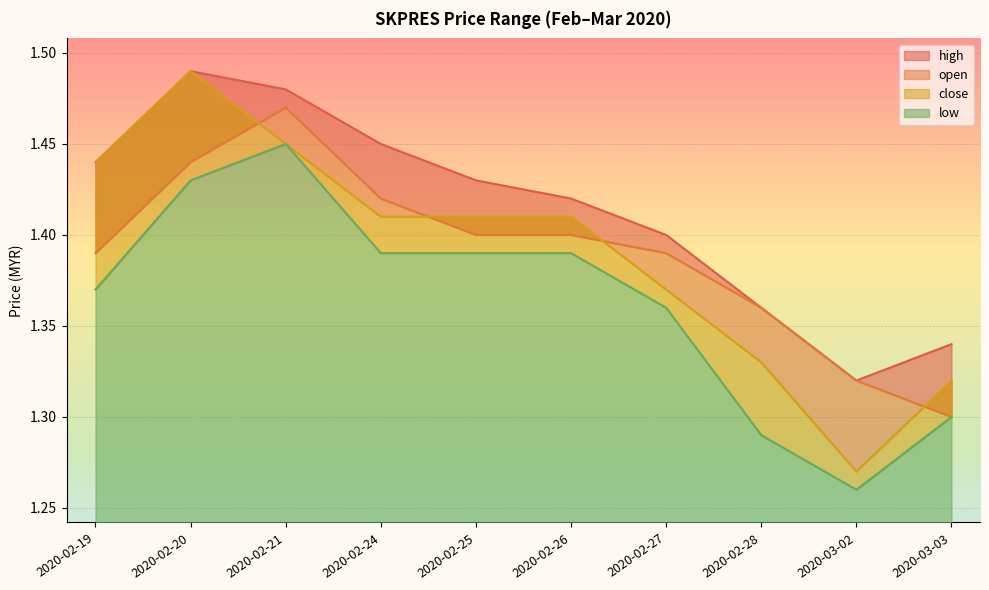

True or false: low and high intersect in this chart.

False